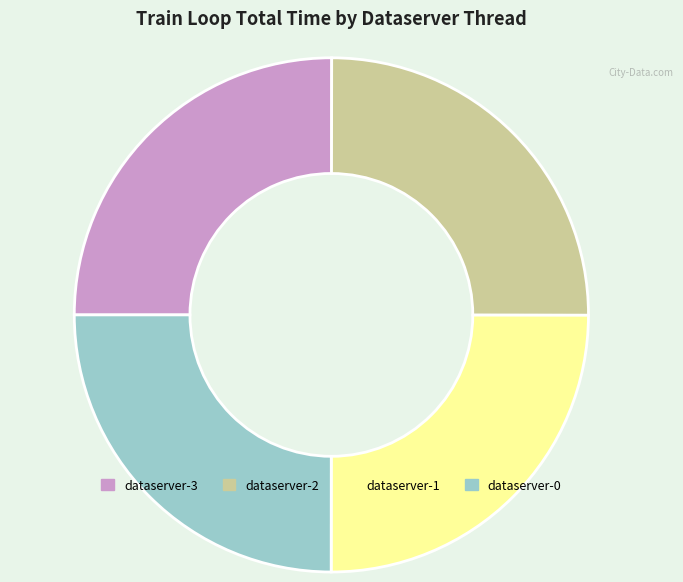

Does any single category account for the majority?

No